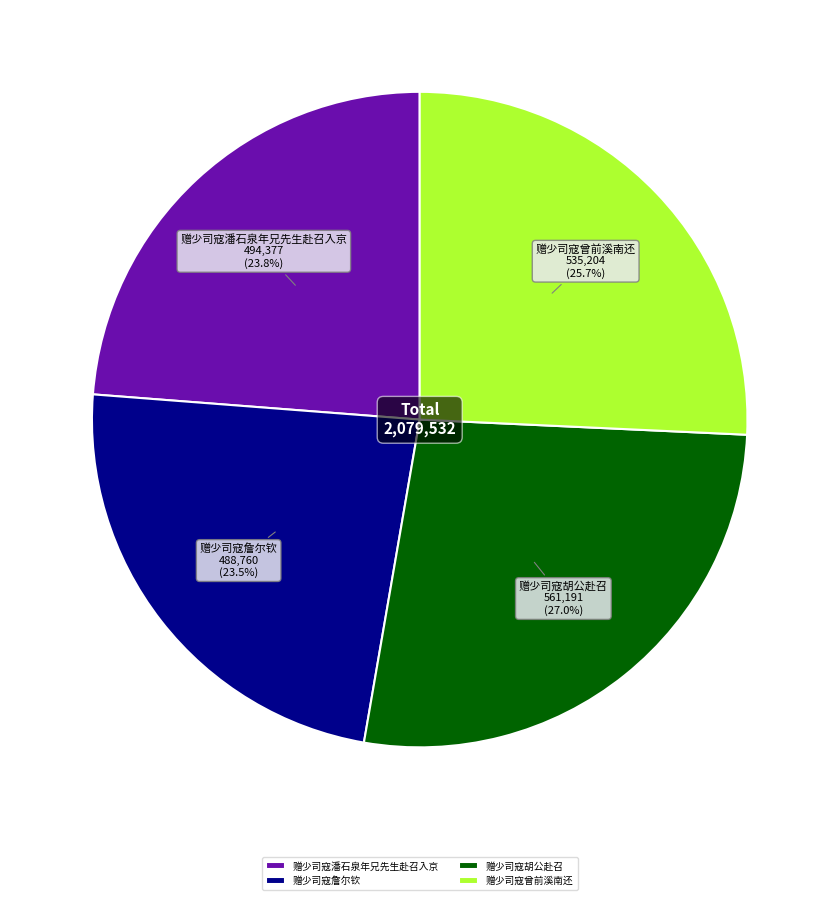

What is the total percentage of 赠少司寇曾前溪南还 and 赠少司寇胡公赴召?

52.7%